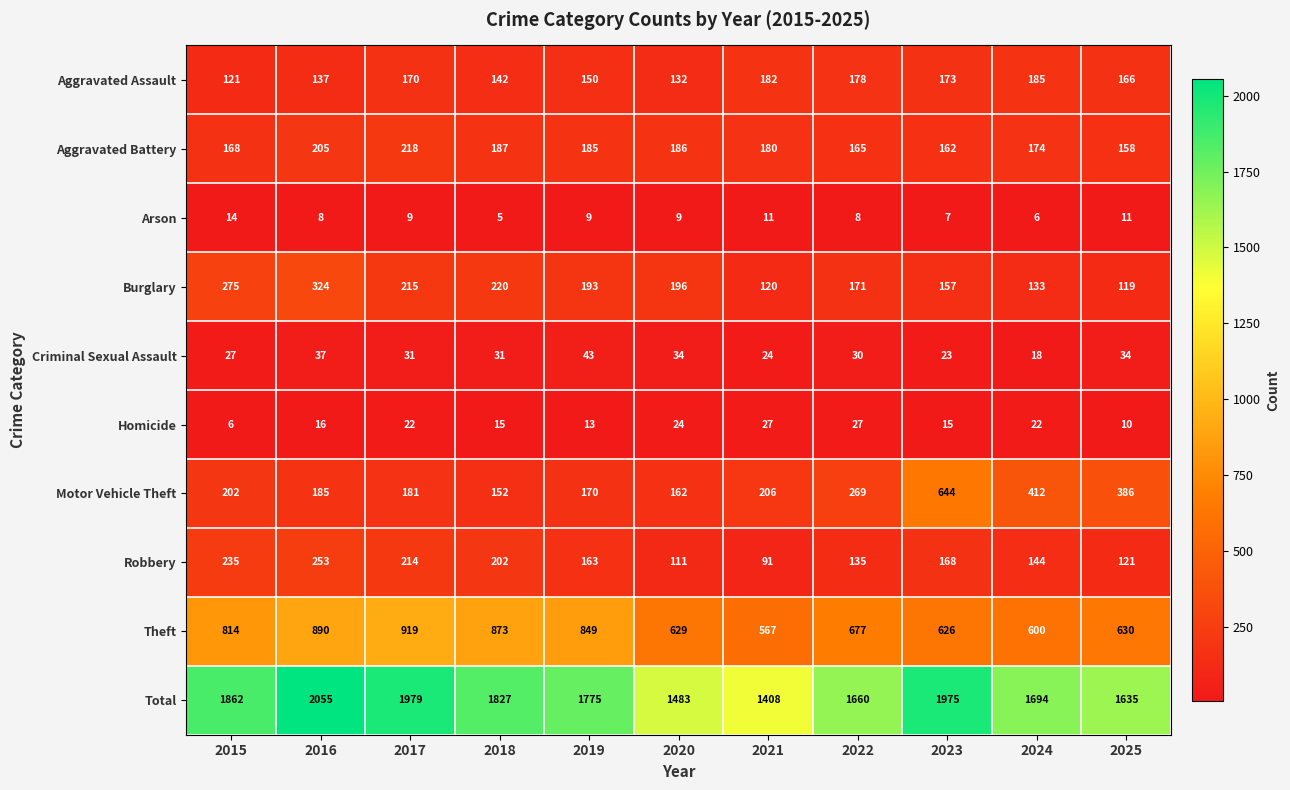

At 2022, list the series in order from largest to smallest.

Total, Theft, Motor Vehicle Theft, Aggravated Assault, Burglary, Aggravated Battery, Robbery, Criminal Sexual Assault, Homicide, Arson